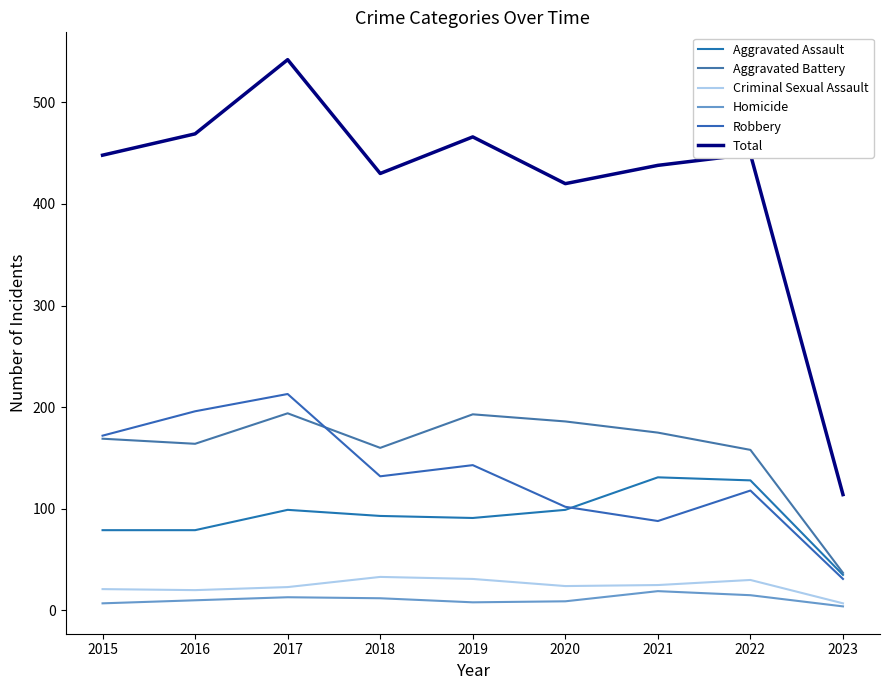

What is the total value across all series at 2015?

896